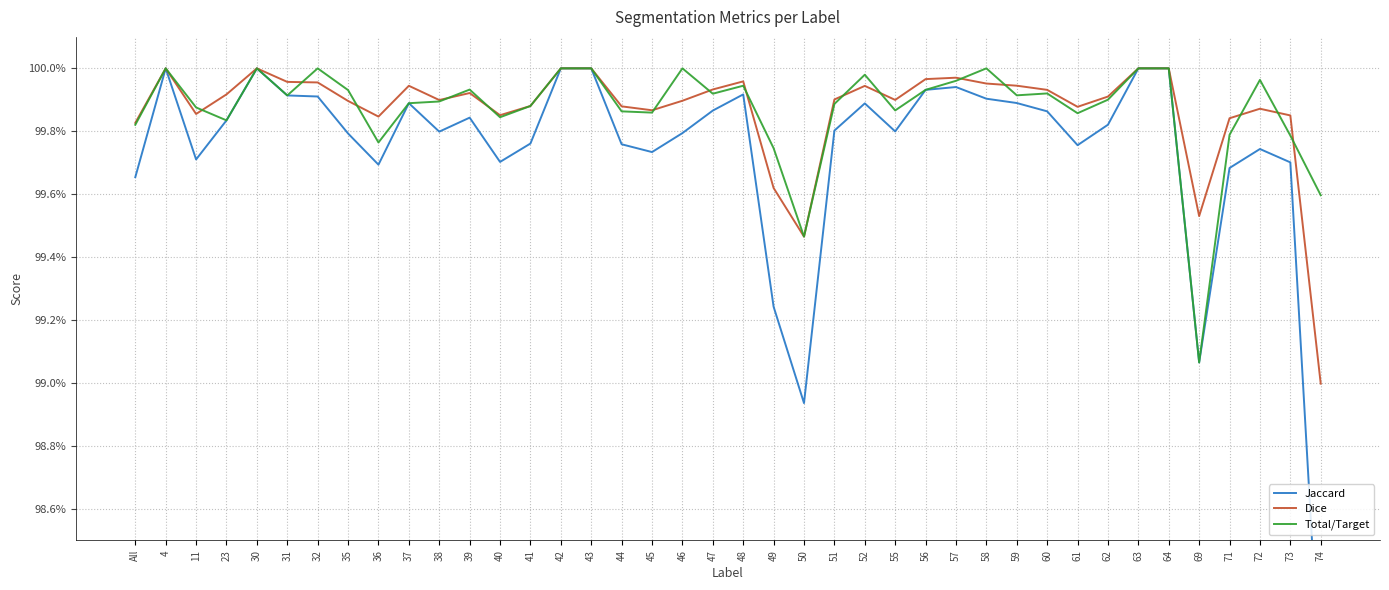

Between 31 and 58, which is larger?

31